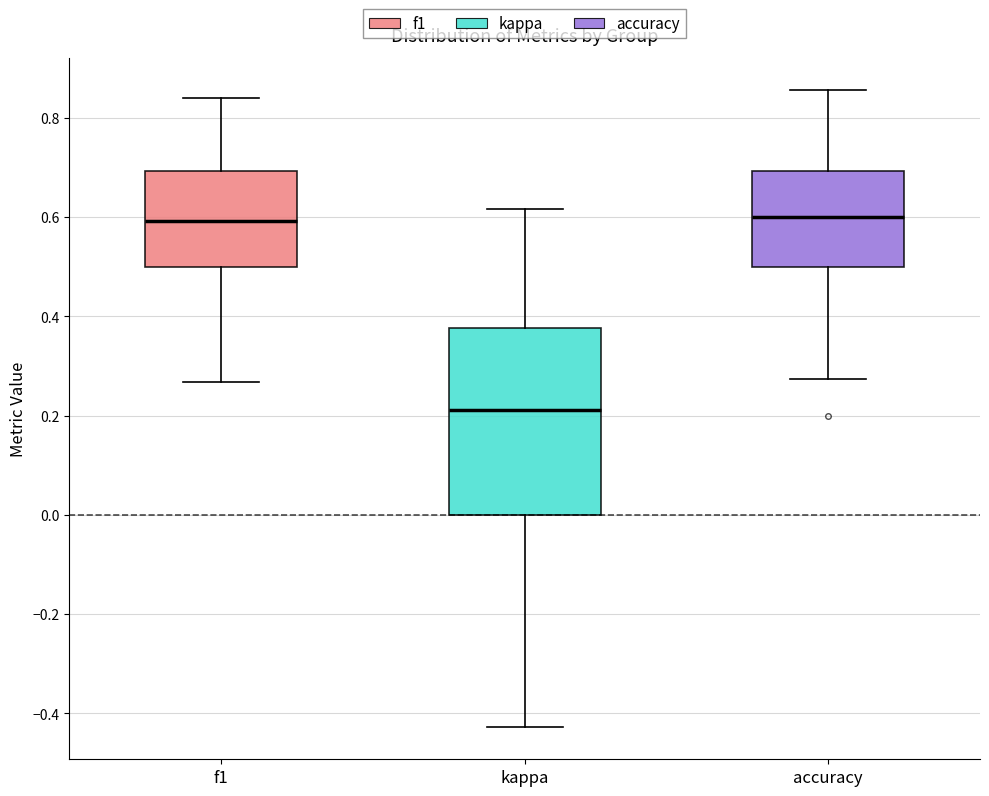

Where is the upper edge of the box for kappa on the y-axis? The values are not printed on the chart, so give them approximately, as read against the axis.

0.38